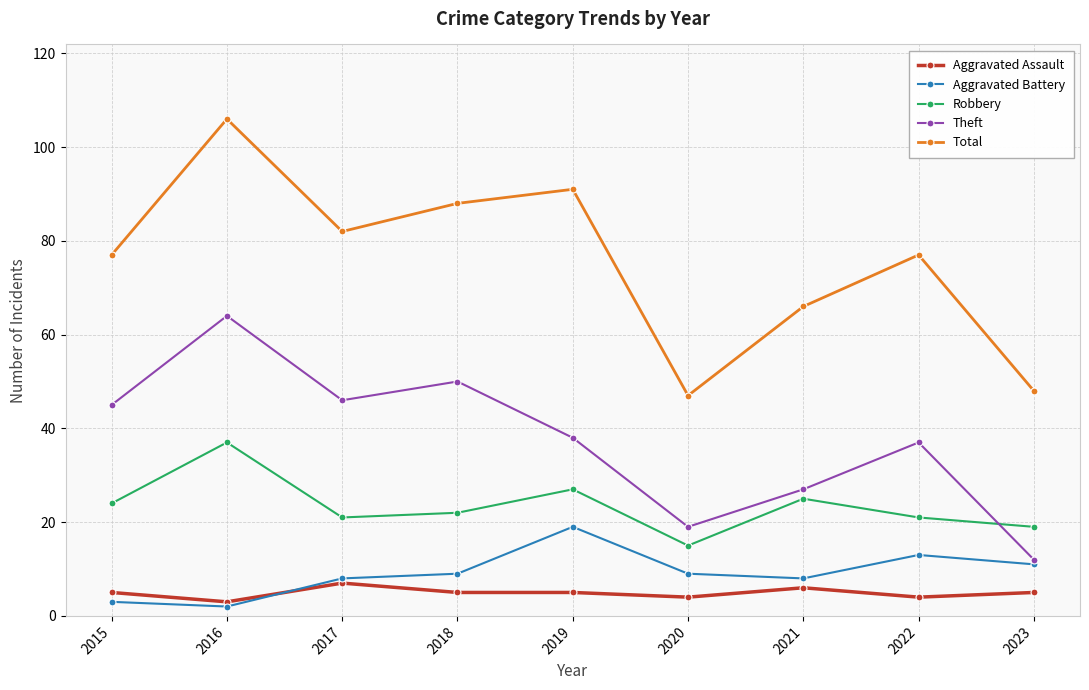

Which series has the widest spread of values?

Total